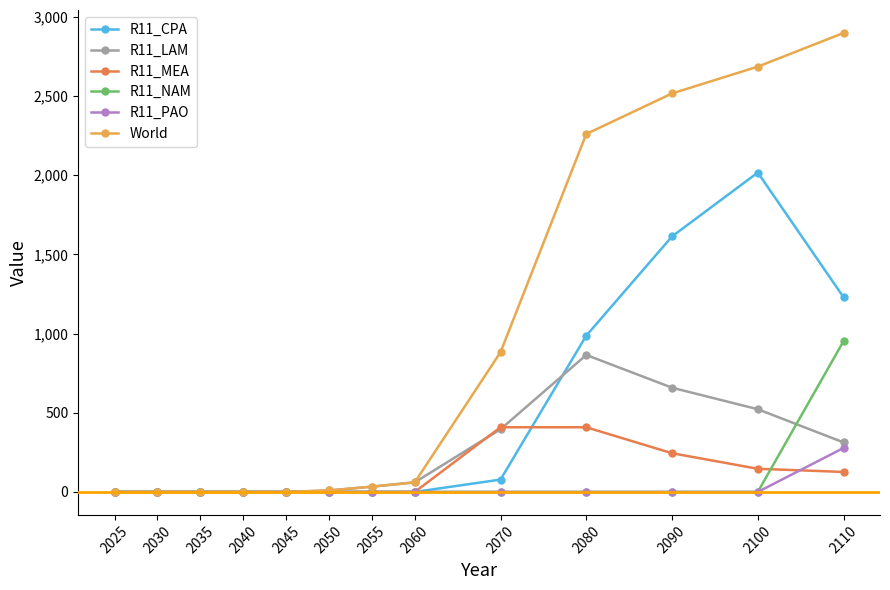

The R11_PAO series shows 0.0 at 2050. True or false?

True